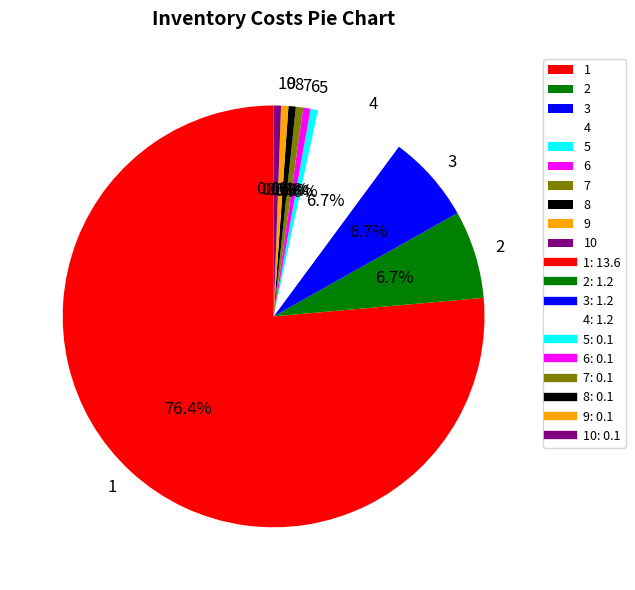

How many slices are in this pie chart?

10